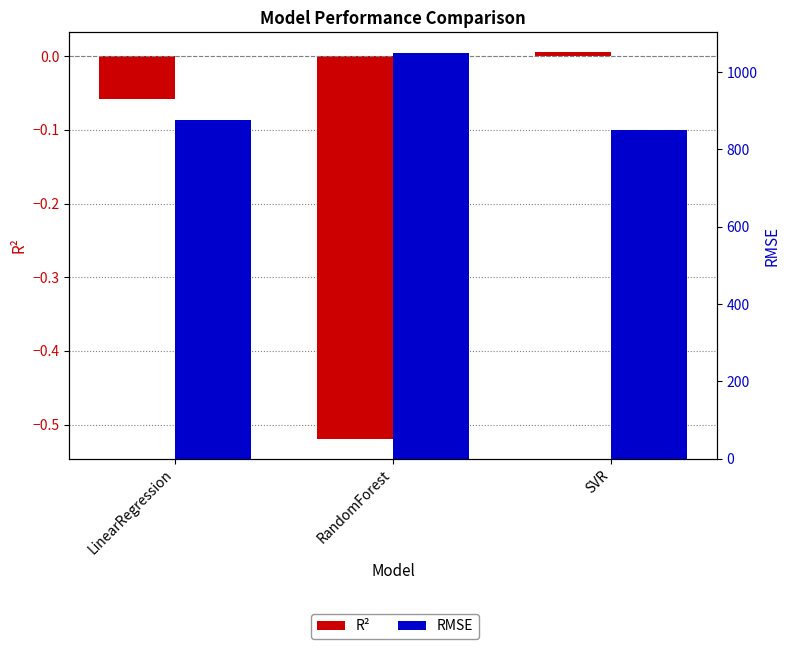

Is the value of RMSE at SVR greater than the value of R² at LinearRegression?

Yes